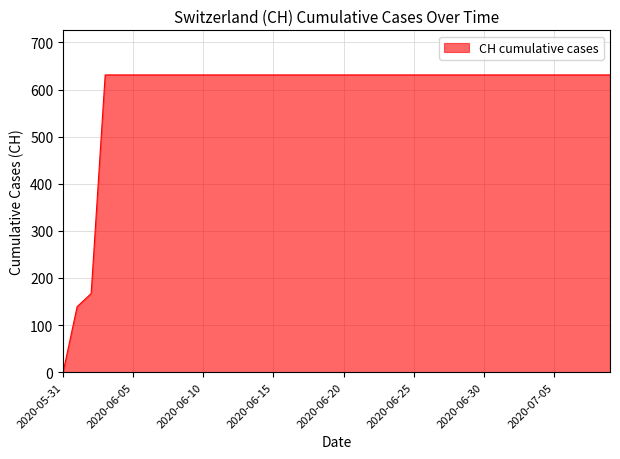

Does the chart have visible grid lines?

Yes